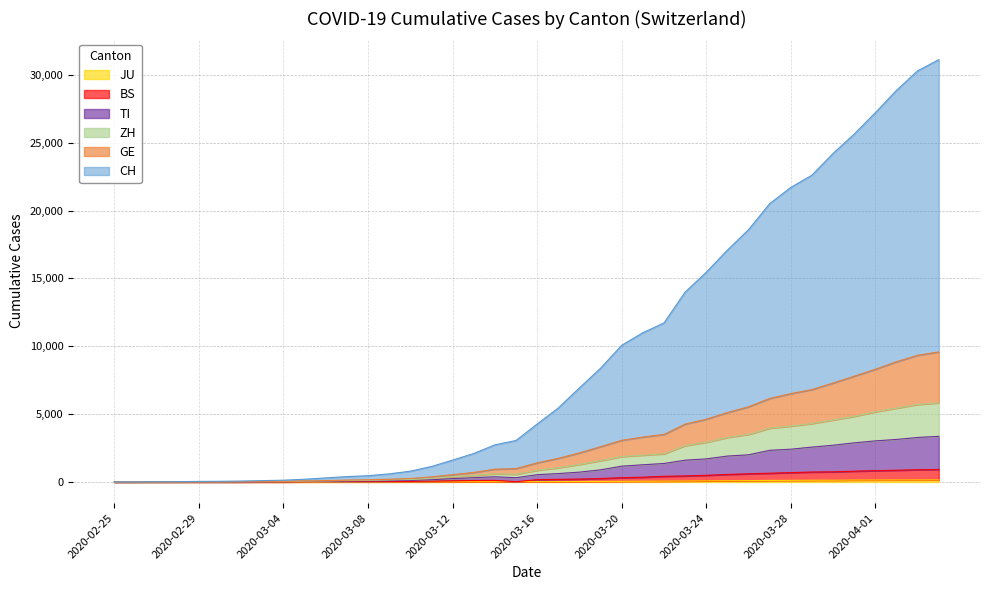

At how many categories does at least one series exceed 25056?

5